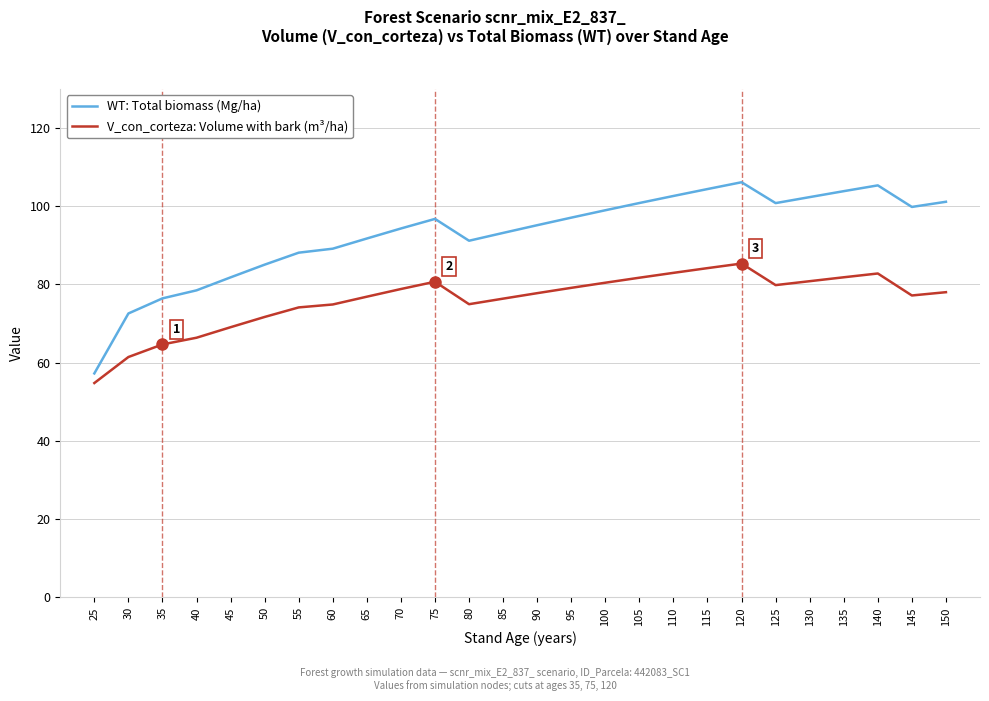

Rank the series at 40 from highest to lowest value.

WT: Total biomass (Mg/ha), V_con_corteza: Volume with bark (m³/ha)